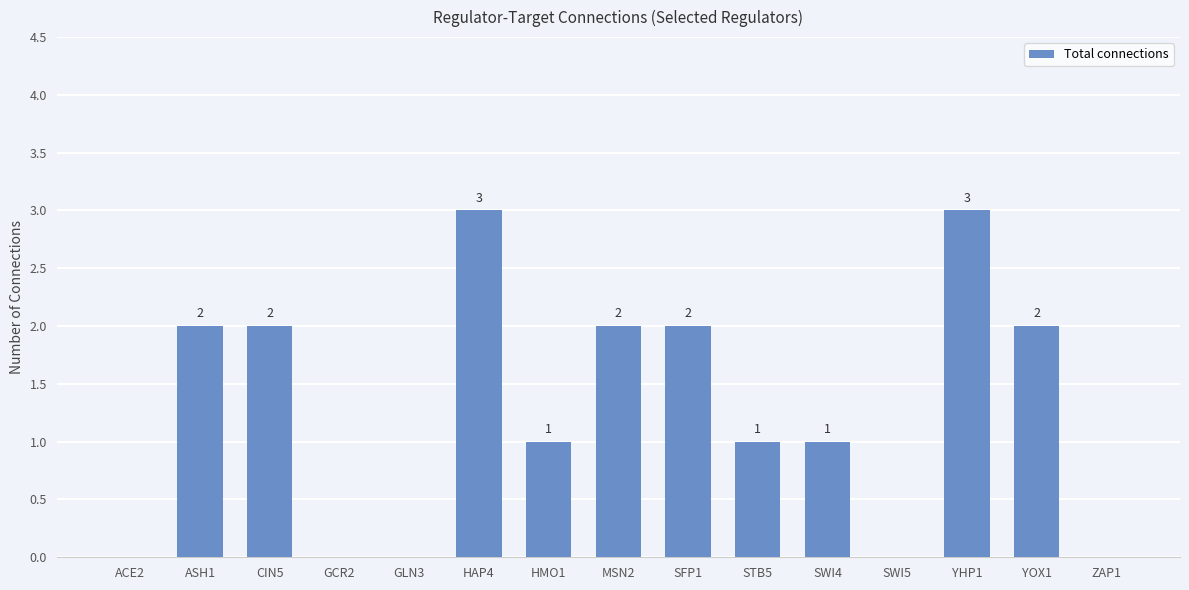

How many values are between 0 and 2?

13